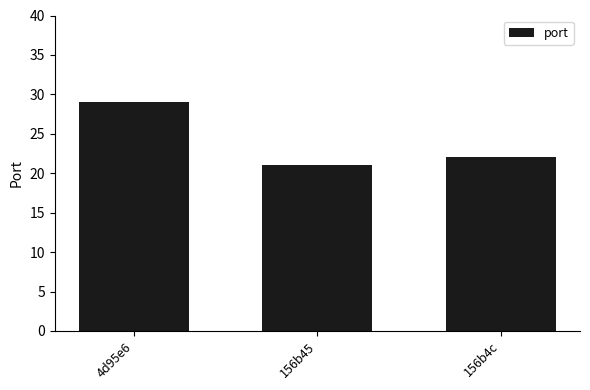

What is the value of the 1st bar from the left?

29